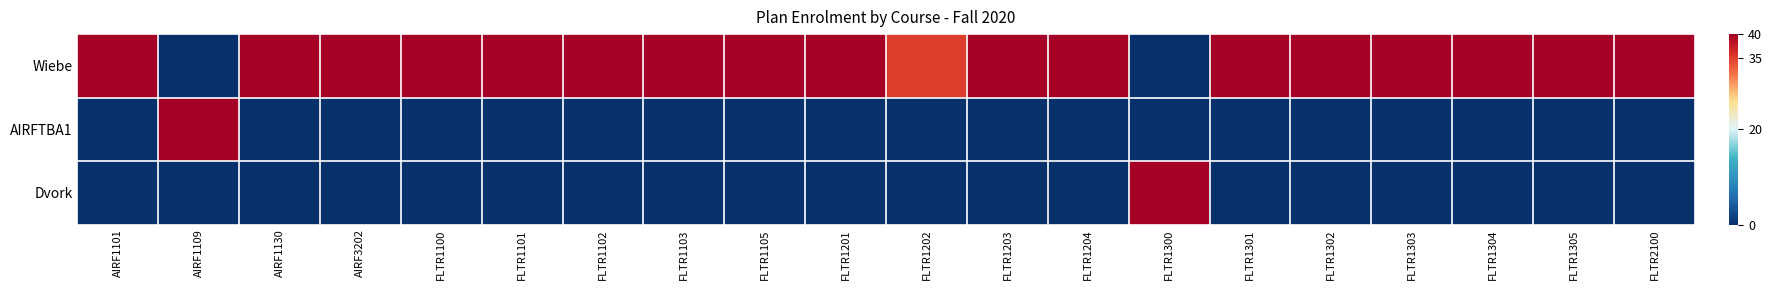

What is the total value across all series at FLTR1105?

40